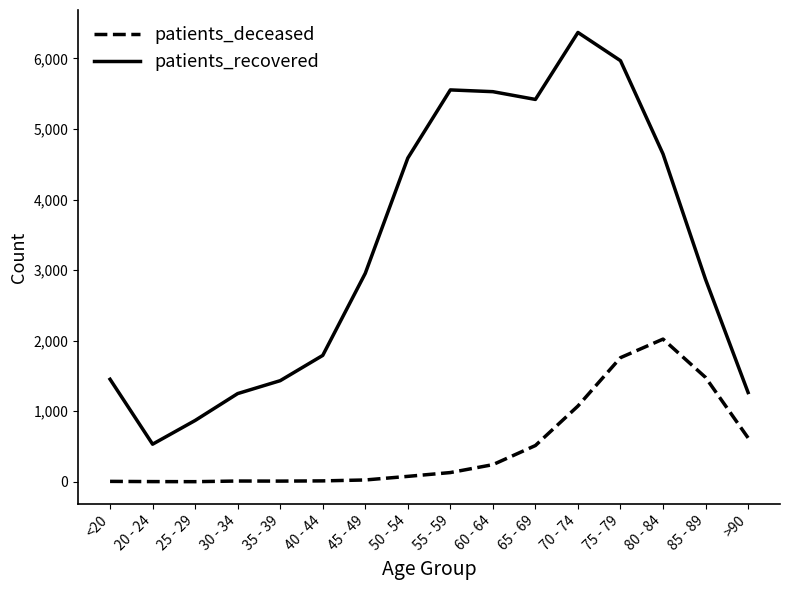

Does the chart have visible grid lines?

No